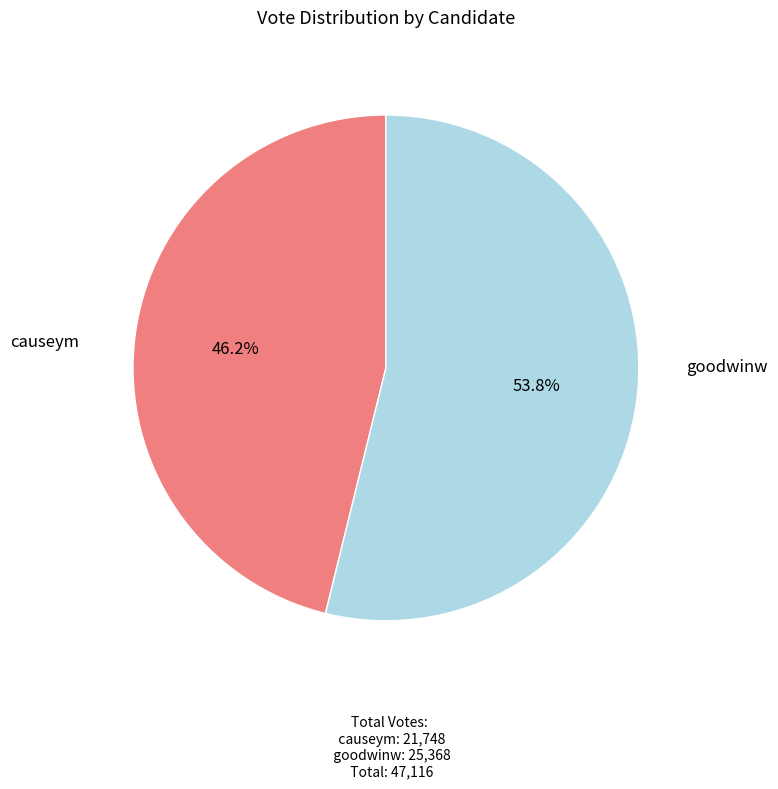

Does any single category account for the majority?

Yes